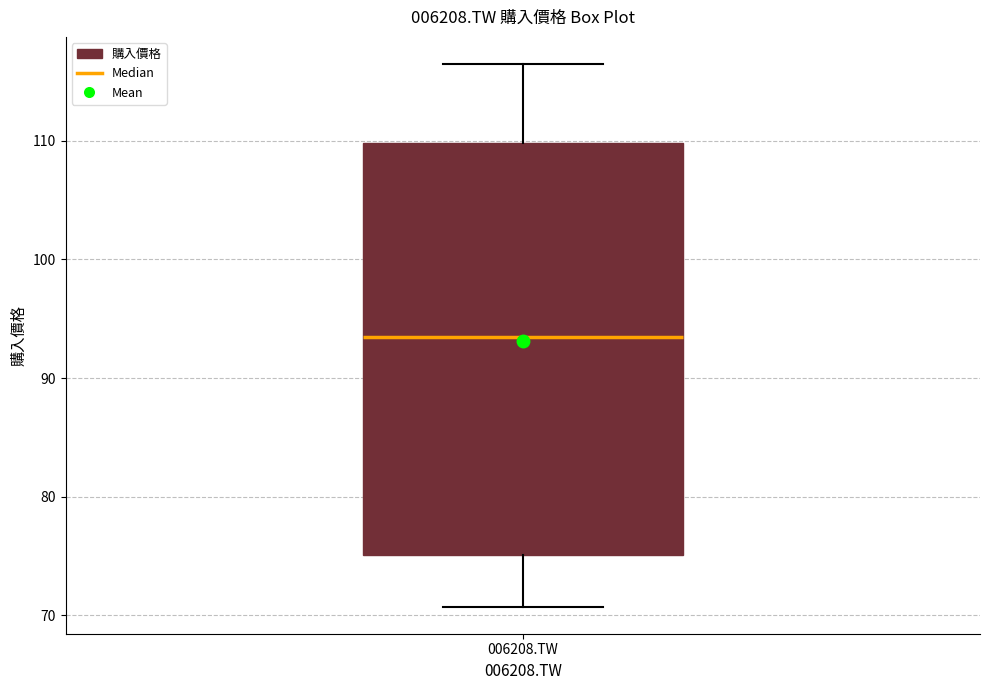

Transcribe this box plot: give where the median line is, the range the box spans, and where the two whiskers end, as read against the y-axis. The values are not printed on the chart, so give them approximately, as read against the axis.

median 93, box 75 to 110, whiskers 71 to 116